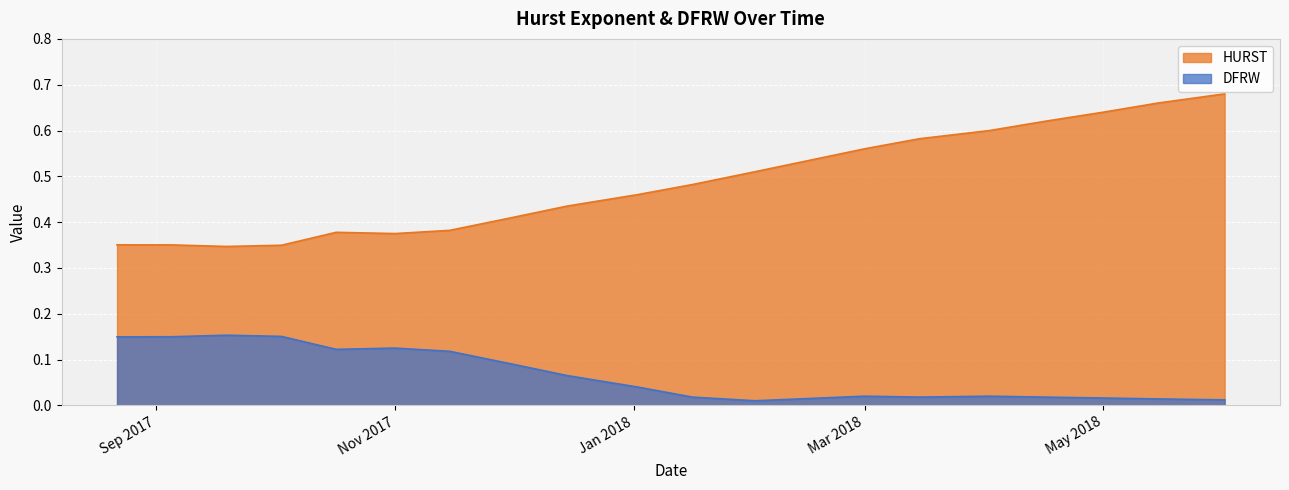

What is the total value across all series at 2018-06-01?

0.7